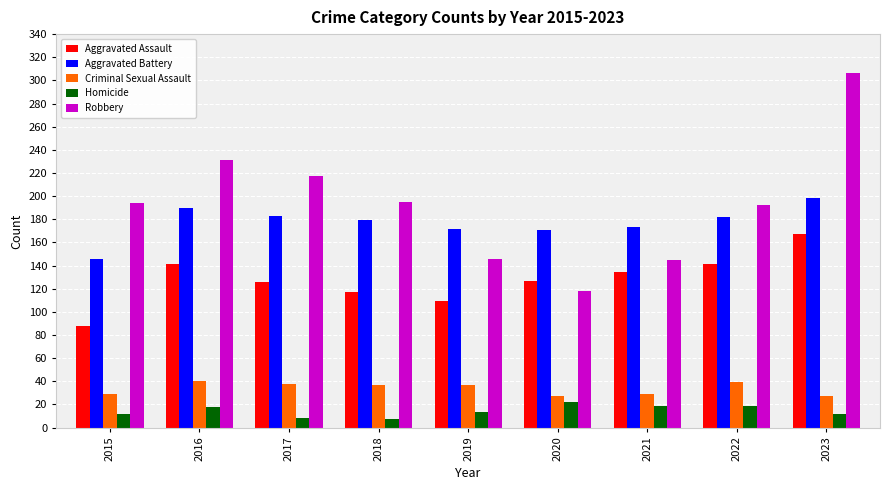

What are all the series names shown in the legend?

Aggravated Assault, Aggravated Battery, Criminal Sexual Assault, Homicide, Robbery